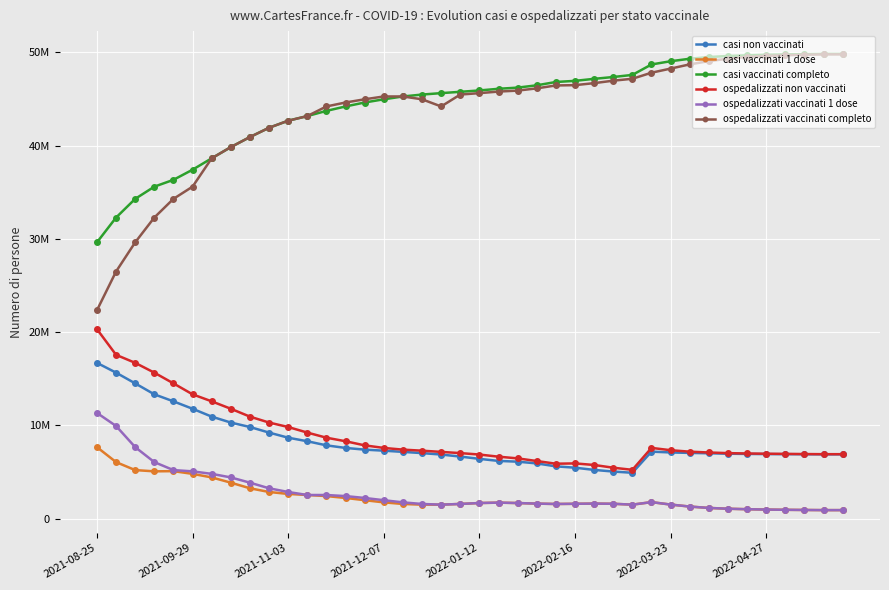

Does the chart have visible grid lines?

Yes